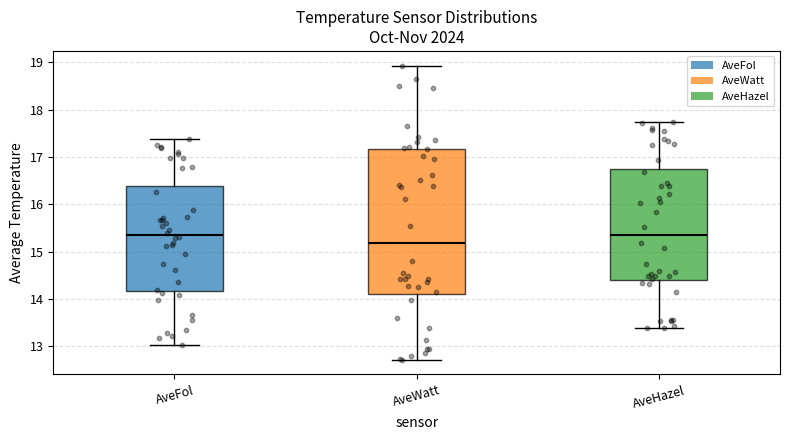

Comparing the boxes themselves (not the whiskers), which one is the tallest?

AveWatt